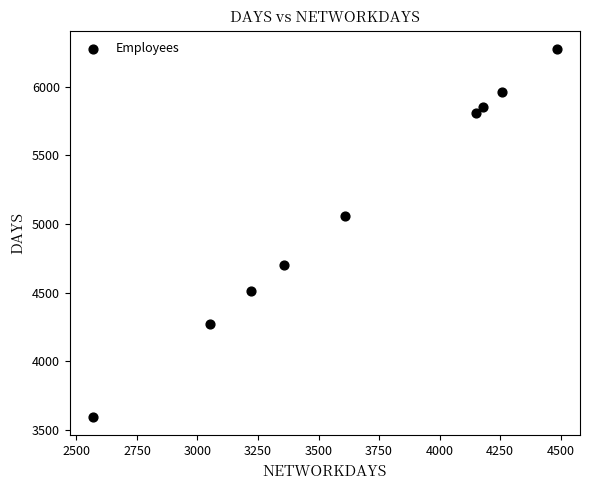

What is the average Y value?

5115